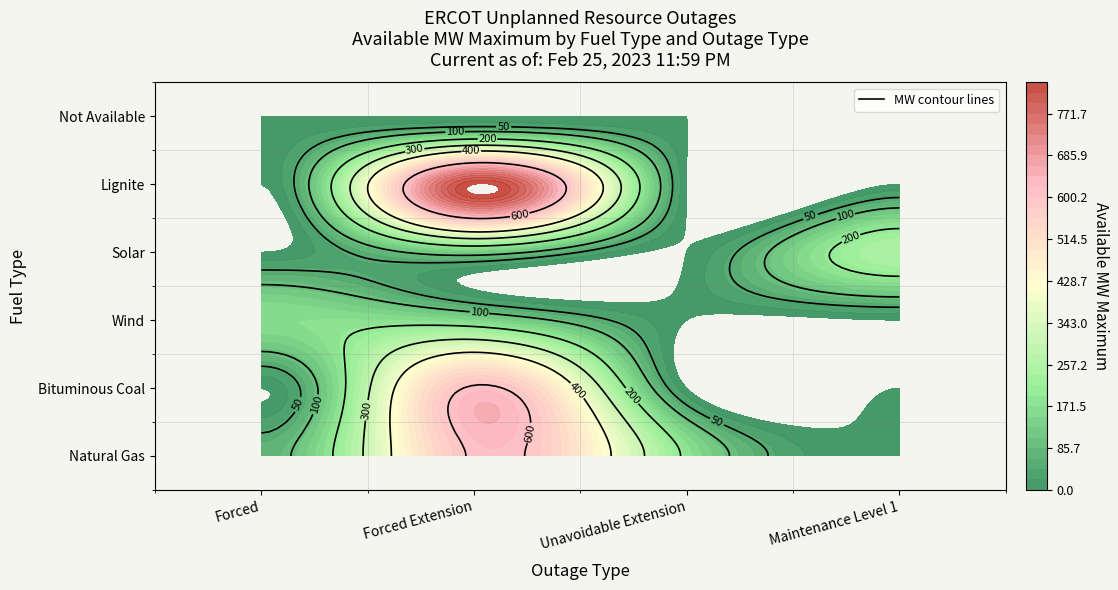

What is the greatest value displayed?

836